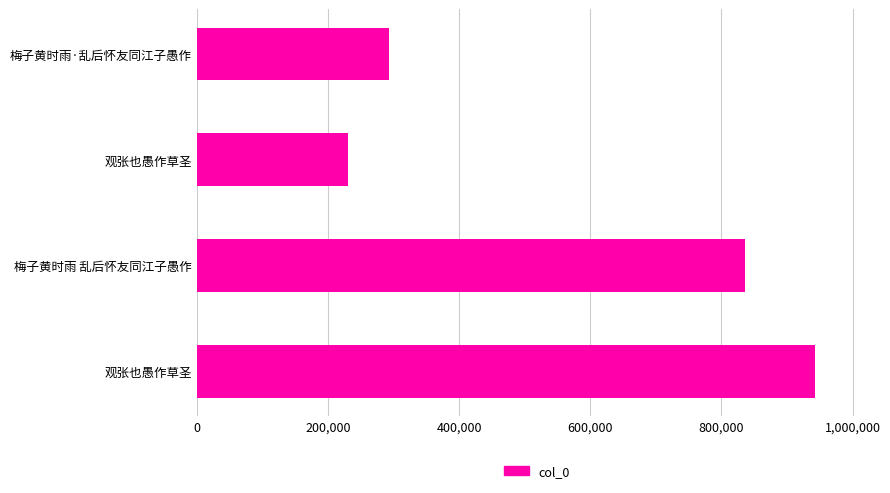

How many data points does each series have?

4